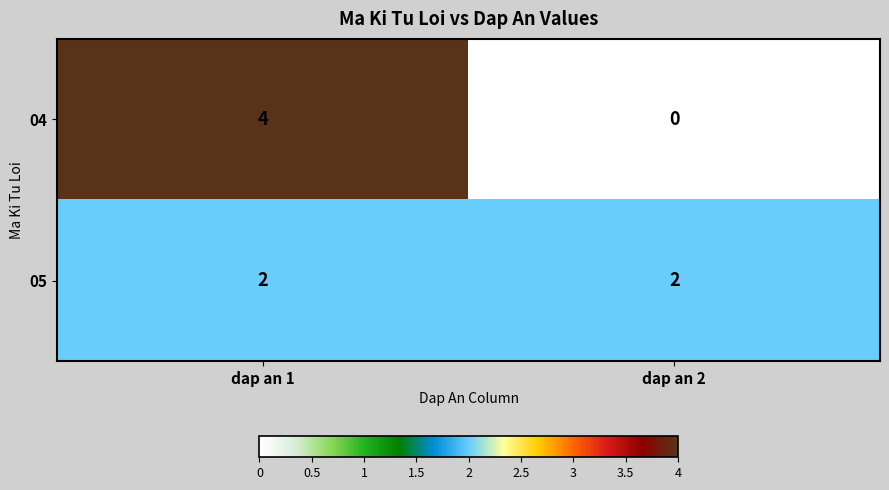

List the labels in order of 04 value, smallest first.

dap an 2, dap an 1